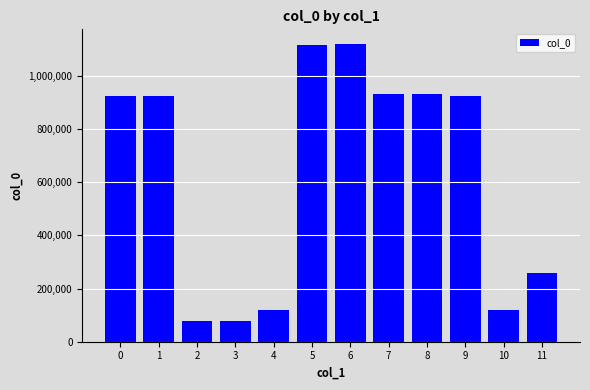

What is the maximum value shown in the chart?

1118129